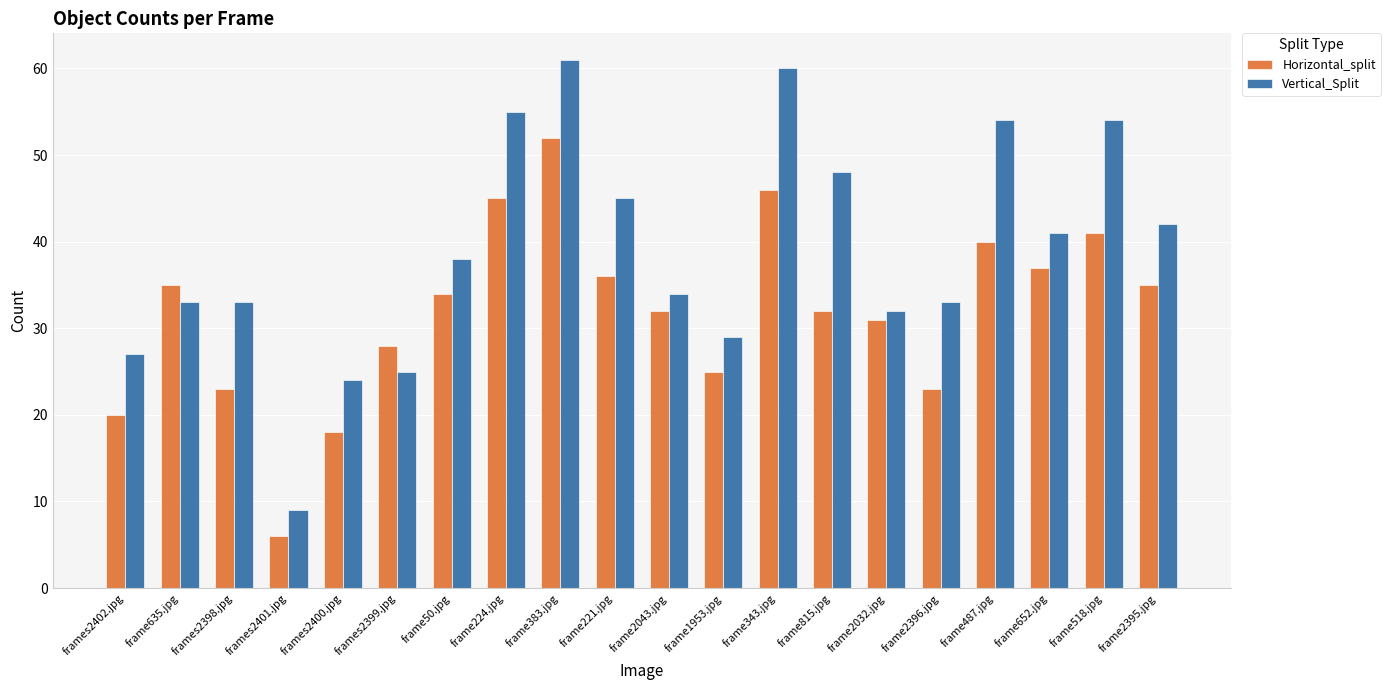

At which category is the sum across all series the highest?

frame383.jpg